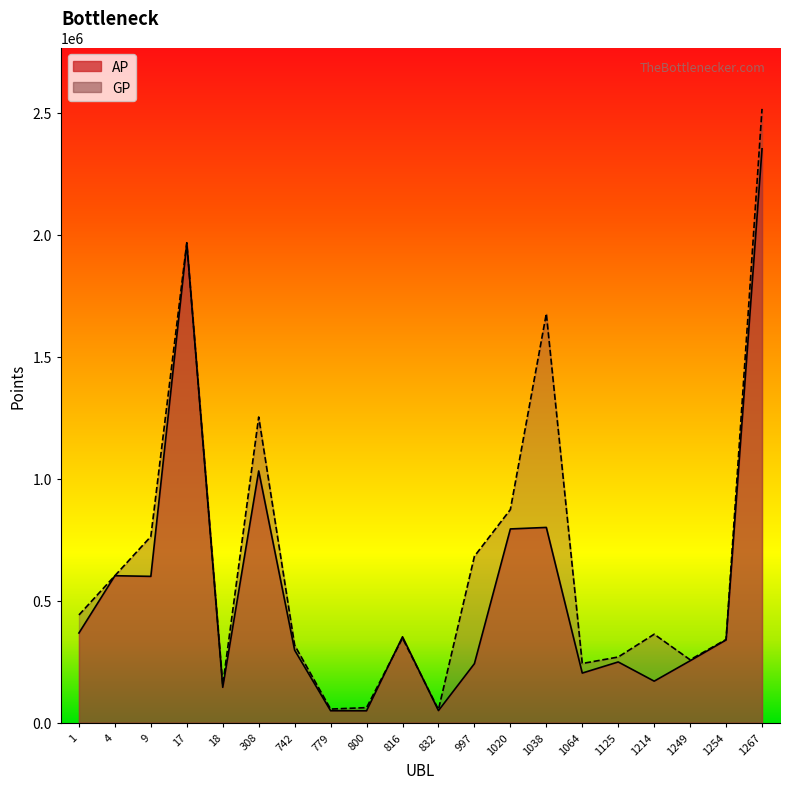

What is the difference between the second highest and second lowest values in the GP series?

1911612